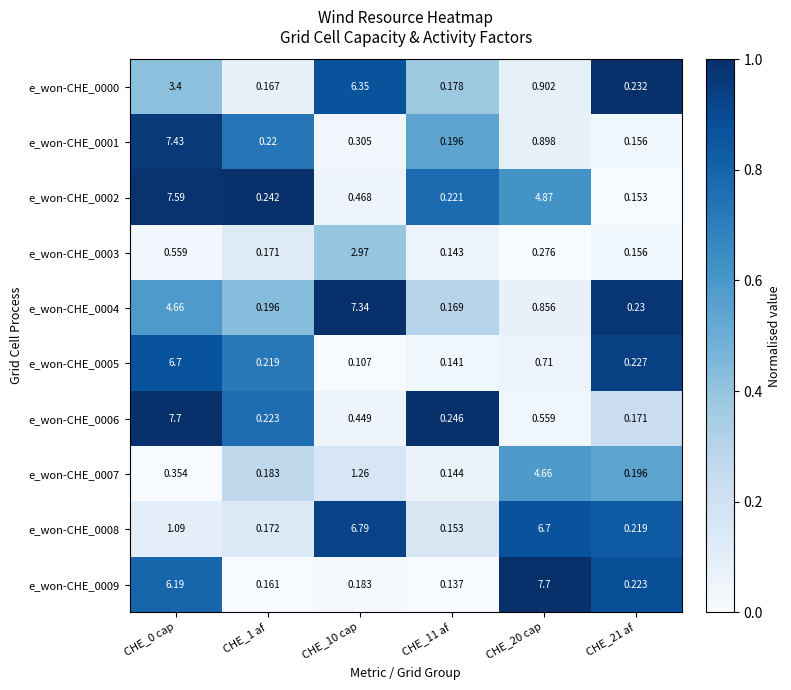

Is the value of e_won-CHE_0002 at CHE_1 af greater than the value of e_won-CHE_0006 at CHE_10 cap?

No